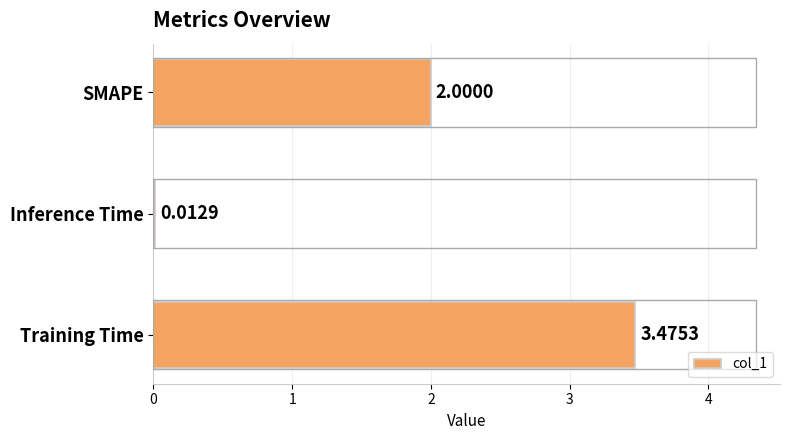

What is the sum of the values at SMAPE and Training Time?

5.5